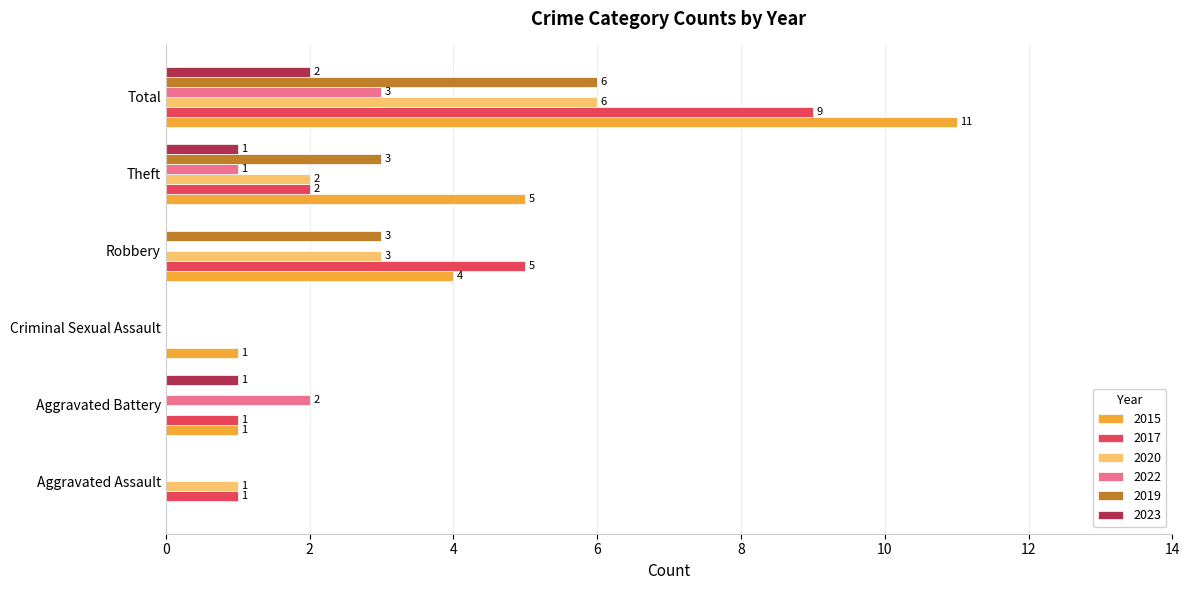

How many 2023 values are between 0 and 1?

5